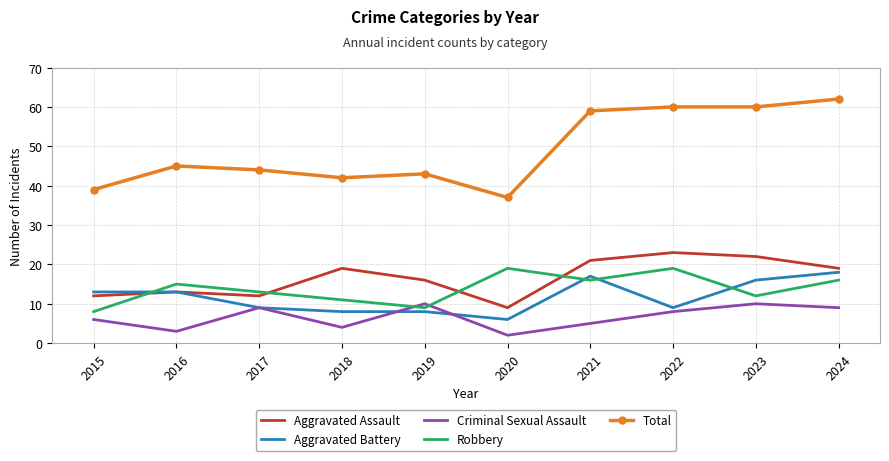

At which label does Aggravated Battery reach its minimum?

2020